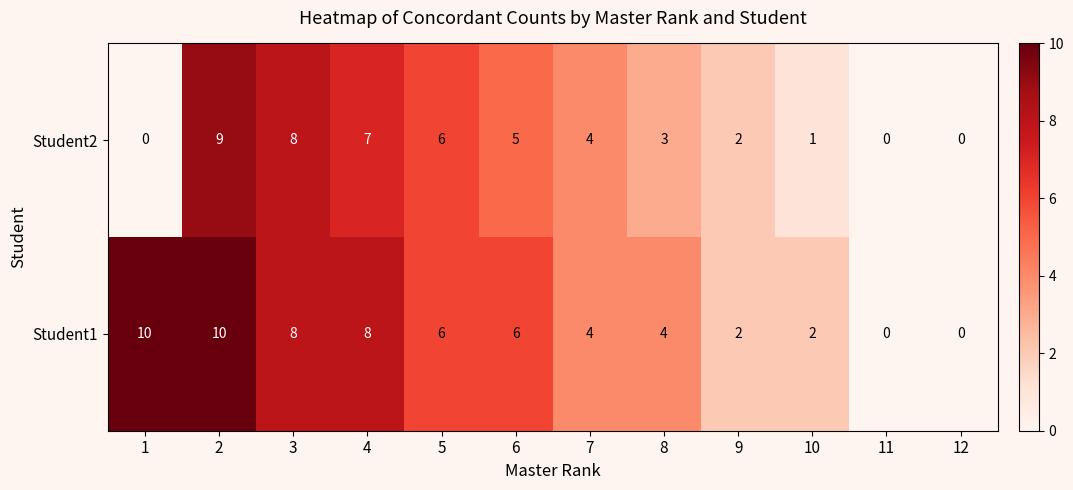

Reading left to right, transcribe all the data shown in this chart.

Student2: 0	9	8	7	6	5	4	3	2	1	0	0
Student1: 10	10	8	8	6	6	4	4	2	2	0	0